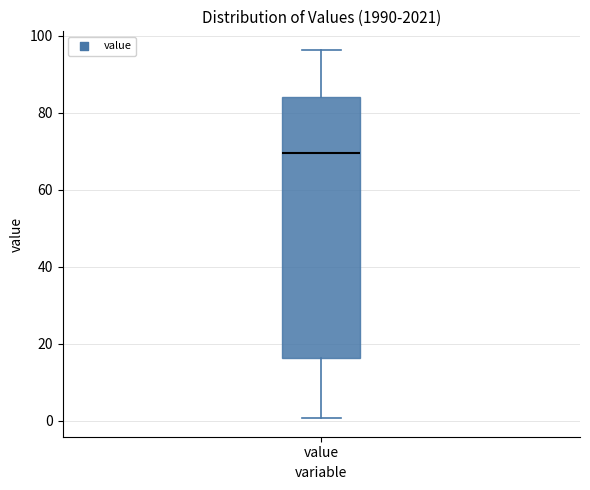

Where does the lower whisker of the box for value end on the y-axis? The values are not printed on the chart, so give them approximately, as read against the axis.

0